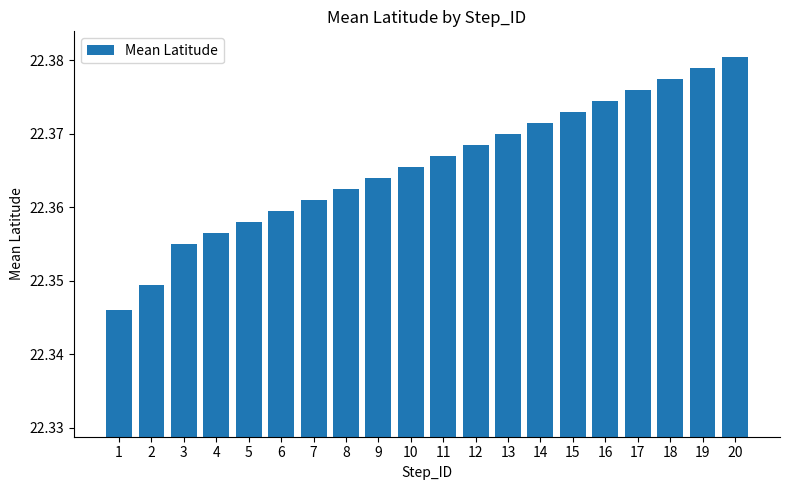

How many bars are there in total?

20